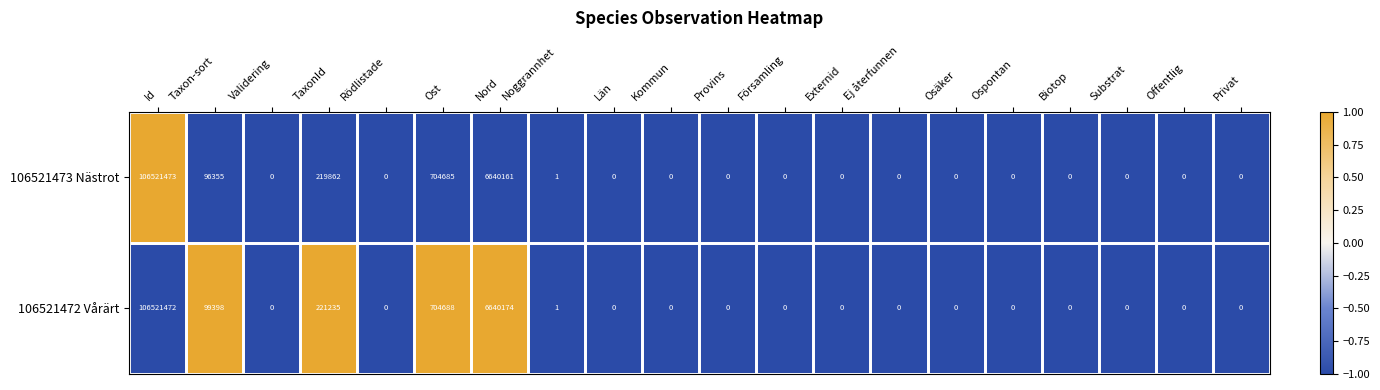

The value of 106521472 Vårärt at Privat is 0. True or false?

True